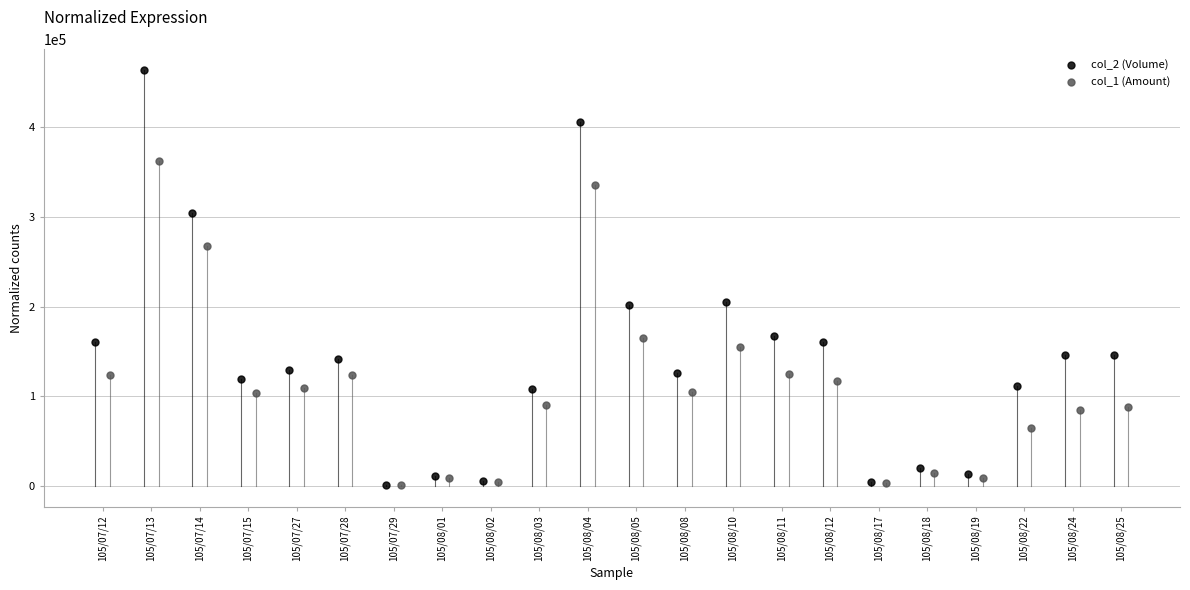

Which series reaches the maximum Y coordinate?

col_2 (Volume)